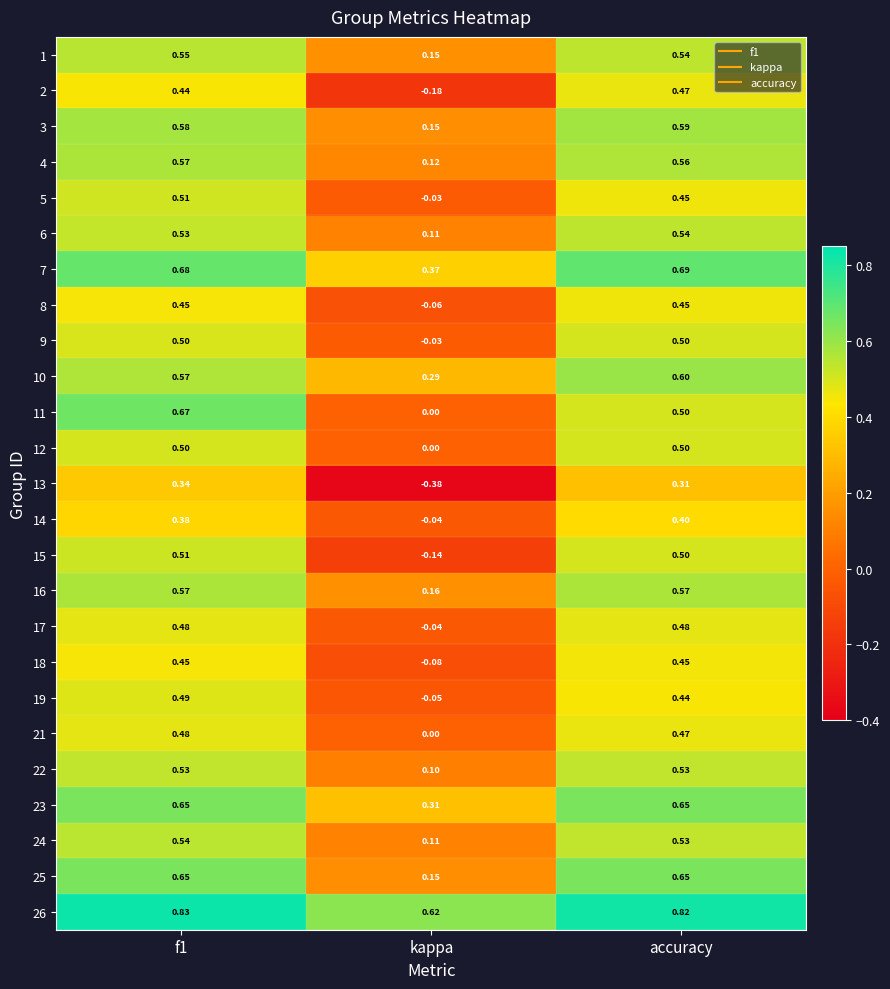

Which label corresponds to the smallest value in the chart?

kappa